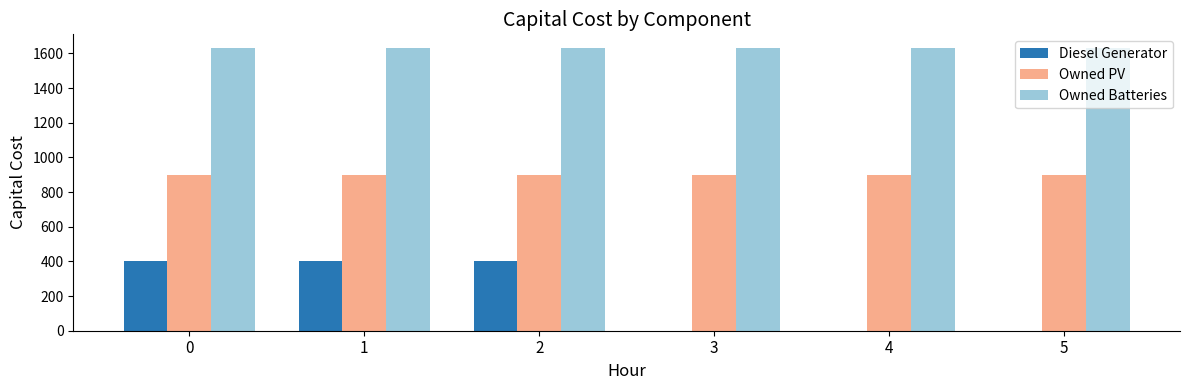

What is the sum of all Owned PV values?

5382